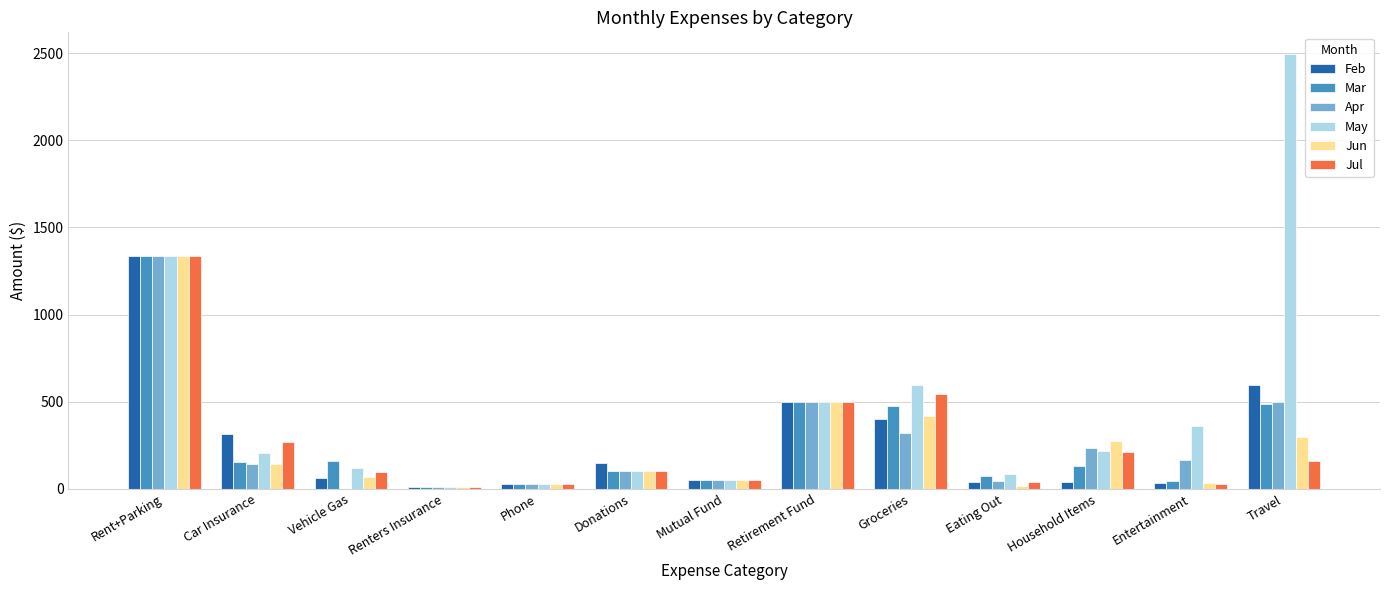

What is the difference between the Jul values at Rent+Parking and Retirement Fund?

833.0